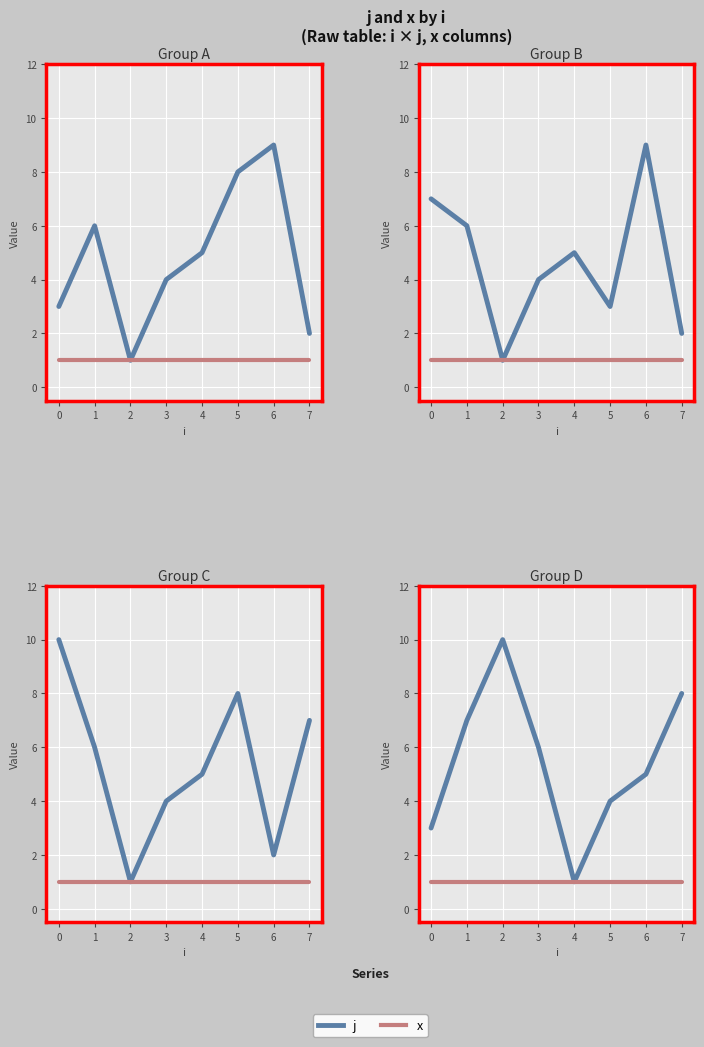

Rank the categories by j value from highest to lowest.

2, 7, 1, 3, 6, 5, 0, 4